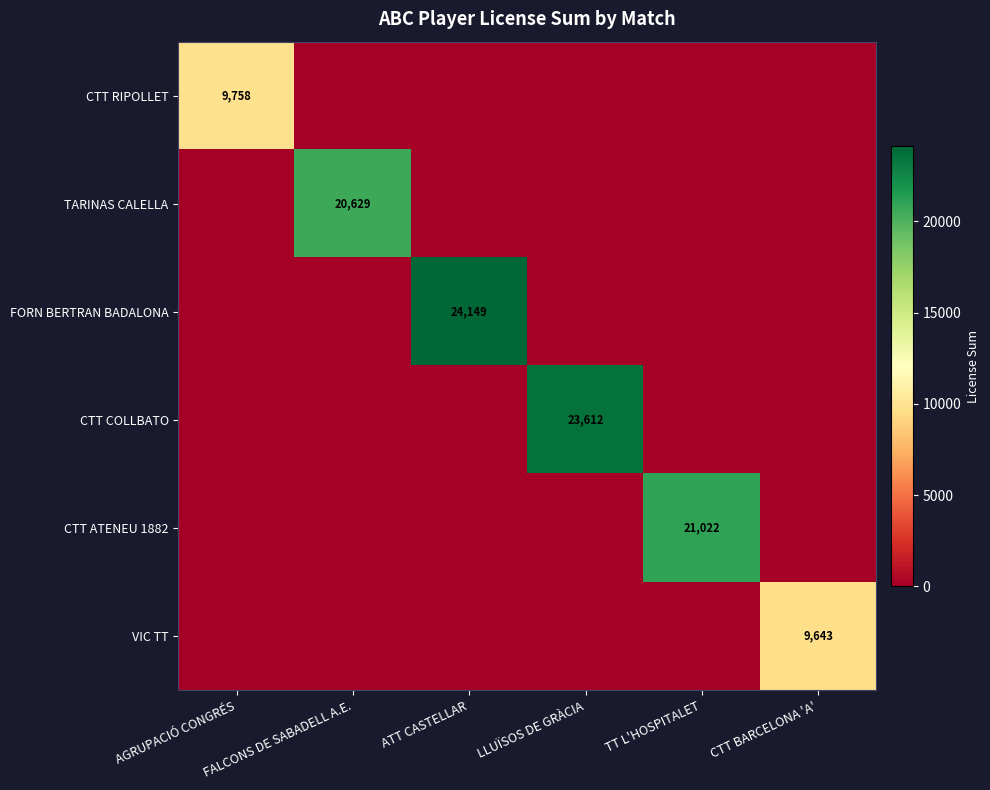

What is the greatest value displayed?

24149